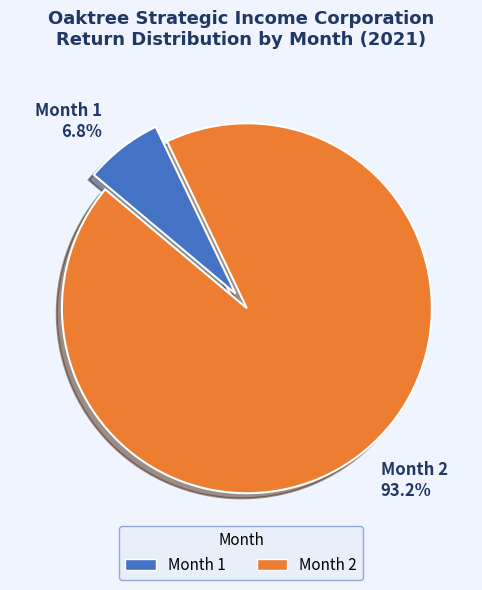

Count the number of slices in the pie.

2